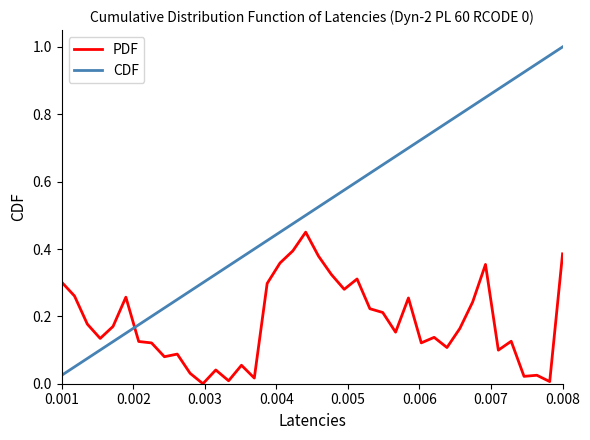

How many times do PDF and CDF cross each other?

1